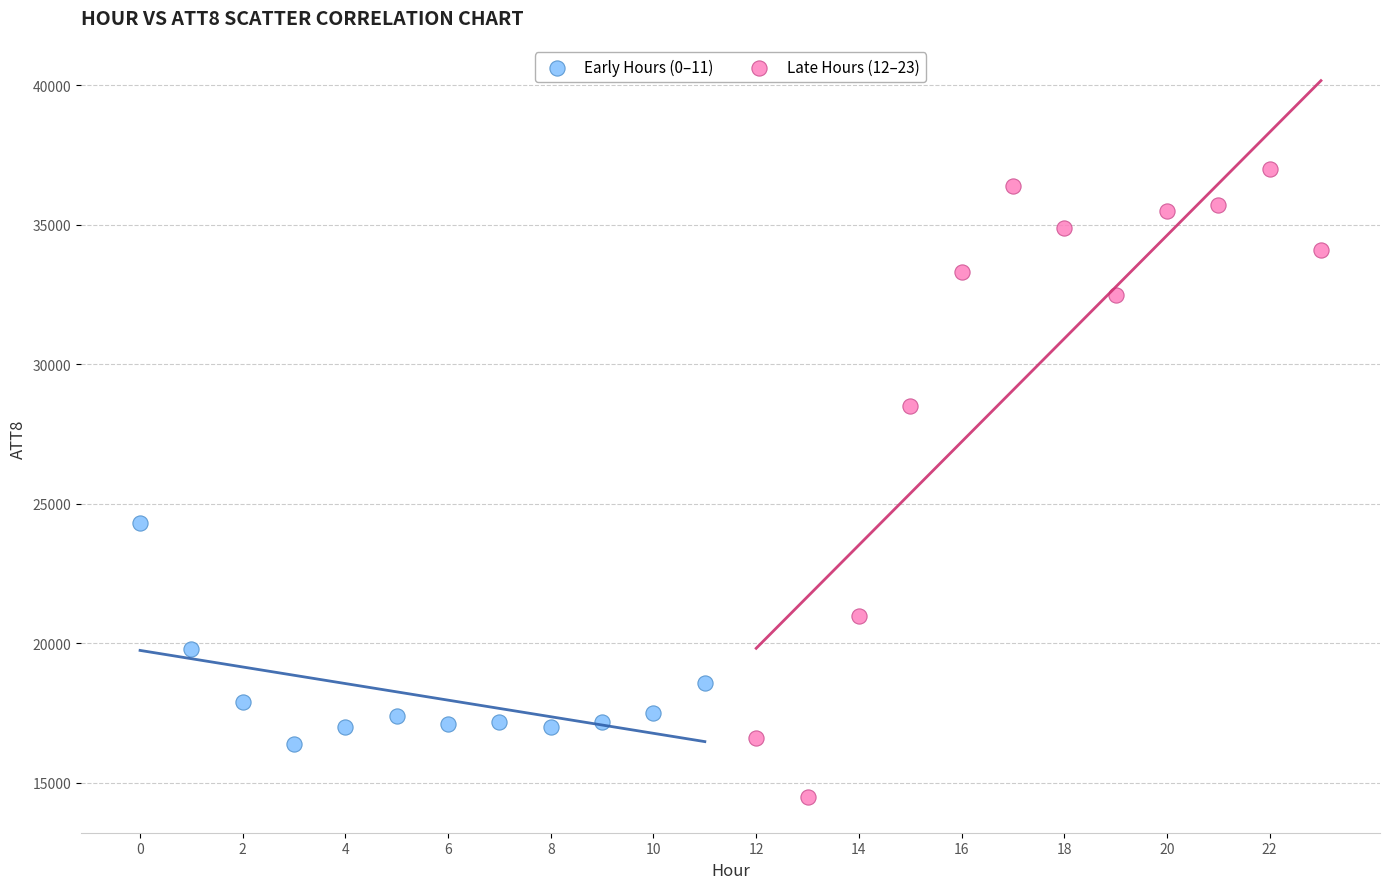

Which series reaches the maximum Y coordinate?

Late Hours (12–23)